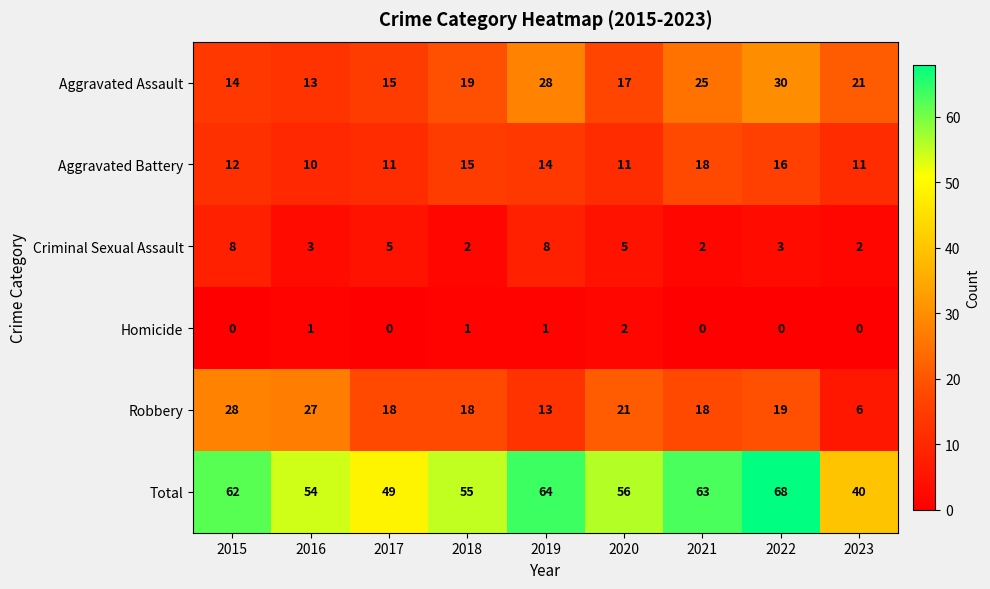

At which category is the sum across all series the highest?

2022